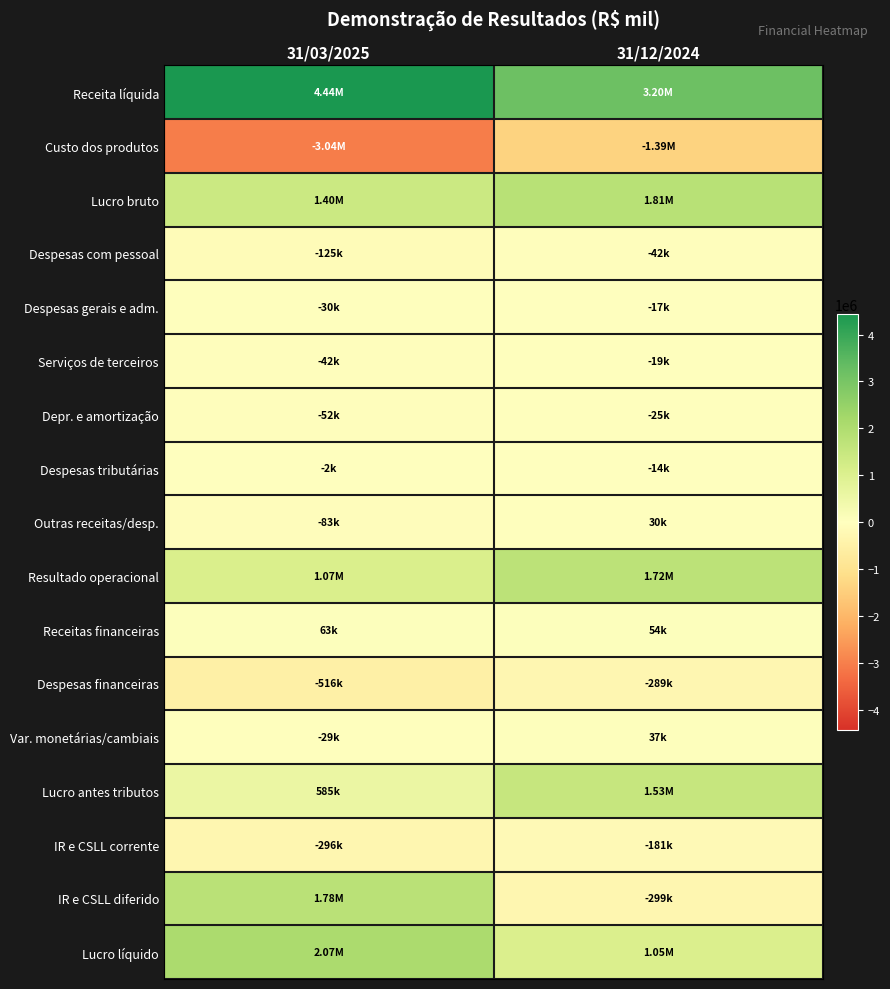

What is the maximum value shown in the chart?

4440809